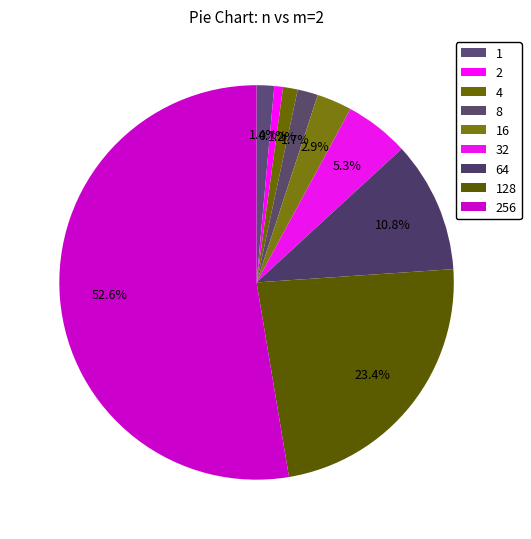

Is there any slice that represents more than half of the pie?

Yes